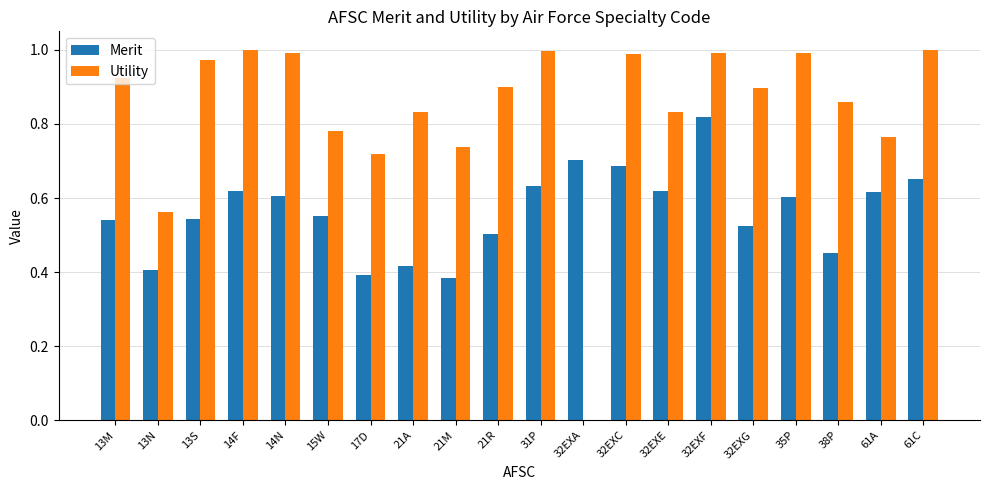

Count the number of data series in this chart.

2